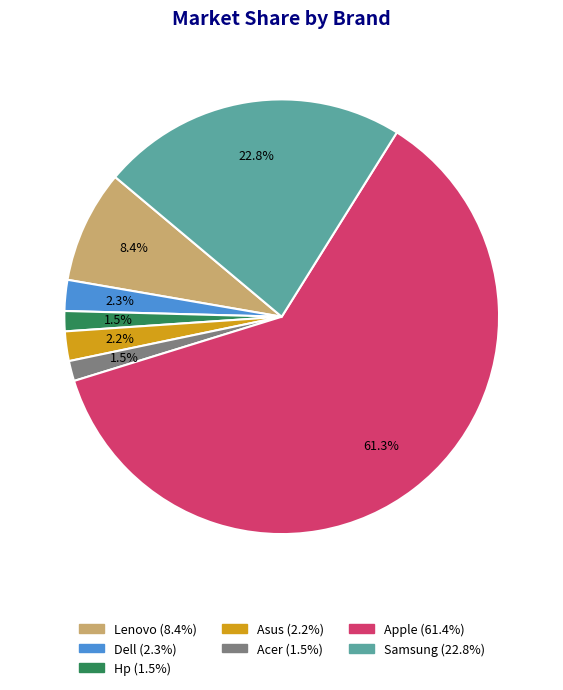

To the nearest percent, what is the difference between the largest and smallest slice percentages?

60%